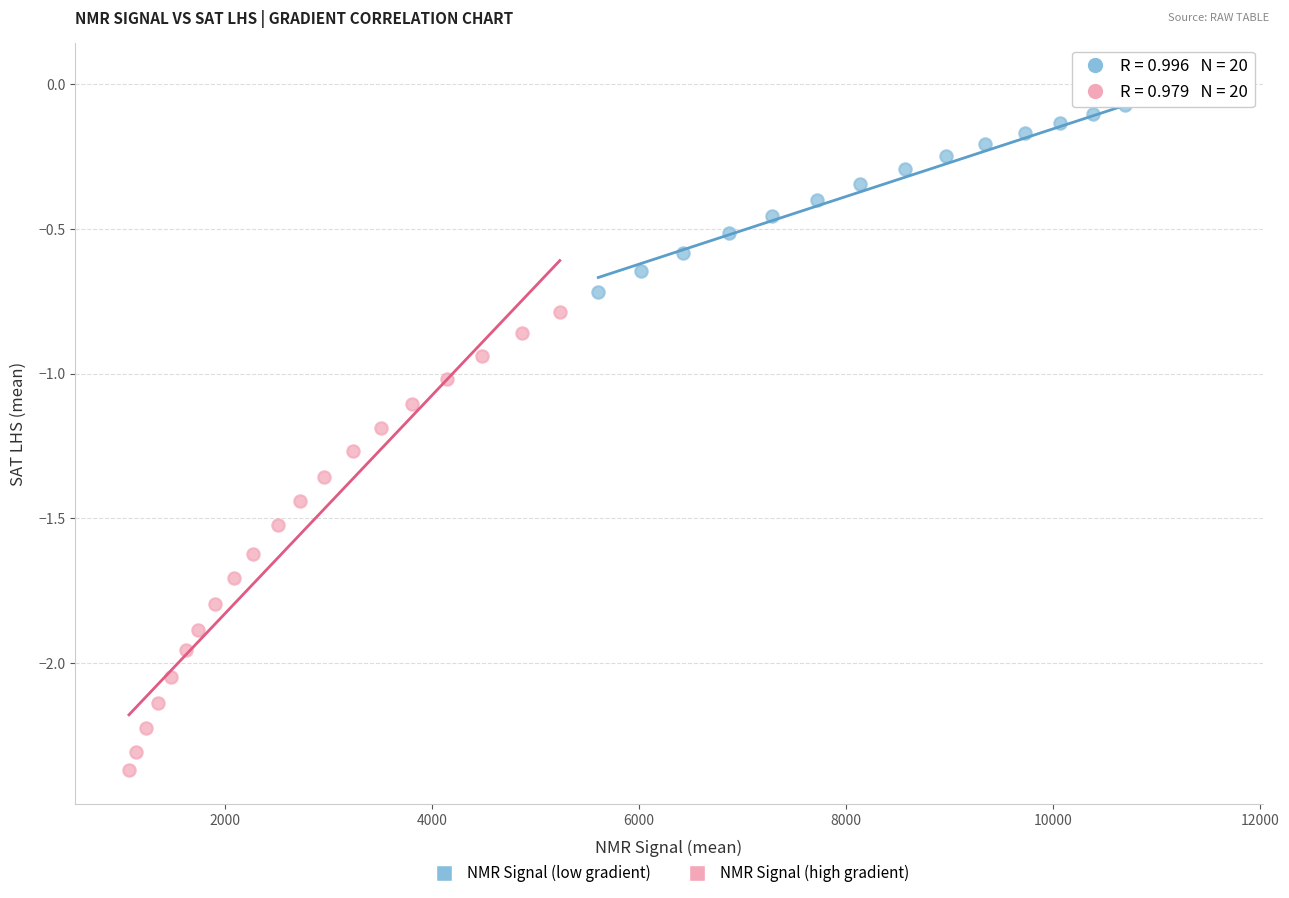

What are all the series names shown in the legend?

NMR Signal (low gradient), NMR Signal (high gradient)